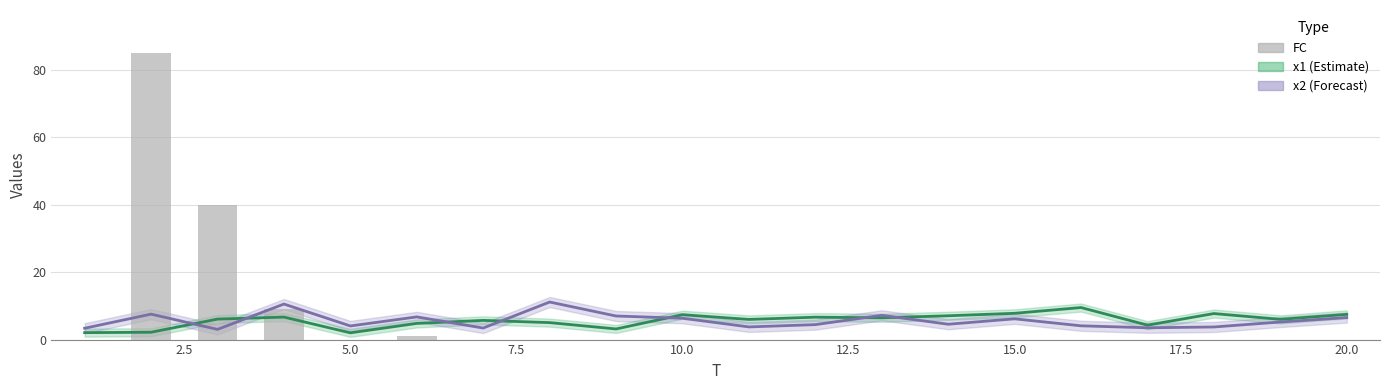

What is the label of the 16th bar from the right?

5.0